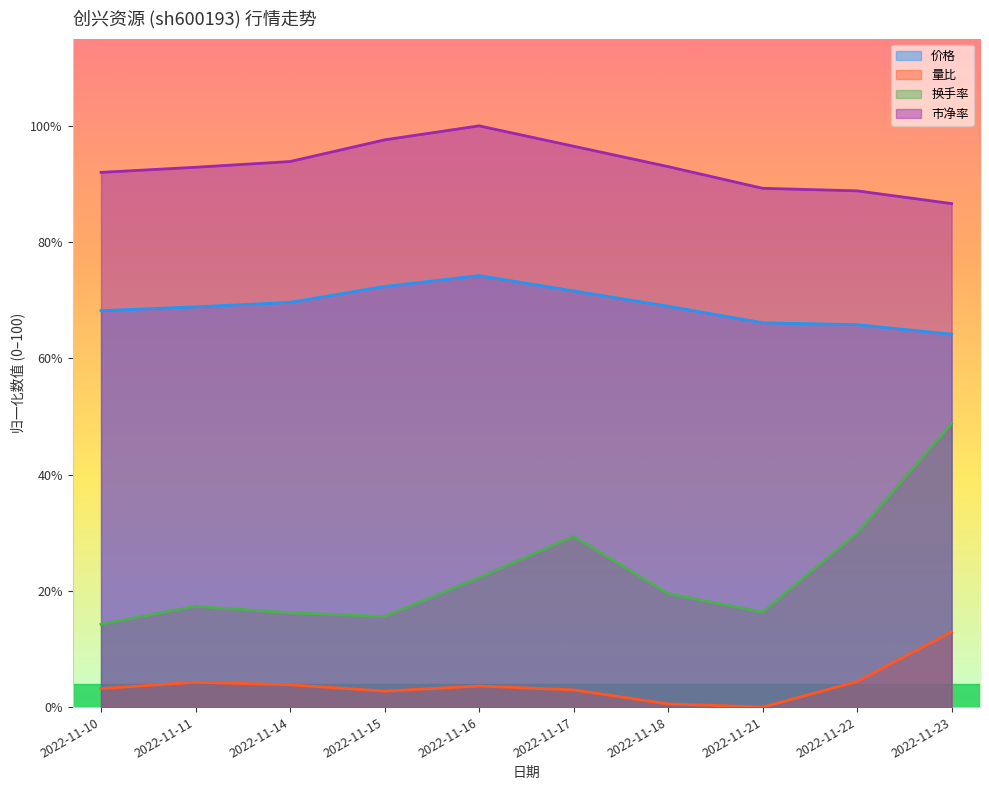

At which label is 量比 closest to 6?

2022-11-22